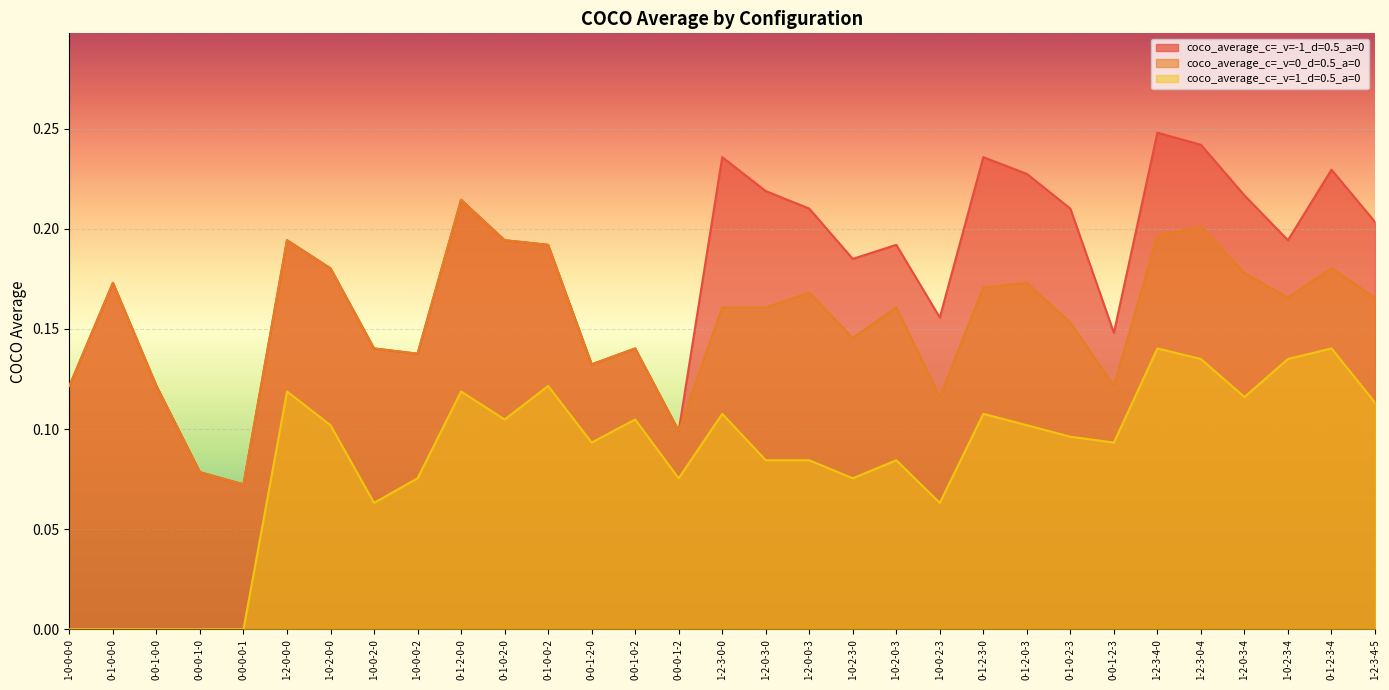

Reading right to left, what are all the values shown in this chart?

coco_average_c=_v=-1_d=0.5_a=0: 0.2	0.2	0.2	0.2	0.2	0.2	0.1	0.2	0.2	0.2	0.2	0.2	0.2	0.2	0.2	0.2	0.1	0.1	0.1	0.2	0.2	0.2	0.1	0.1	0.2	0.2	0.1	0.1	0.1	0.2	0.1
coco_average_c=_v=0_d=0.5_a=0: 0.2	0.2	0.2	0.2	0.2	0.2	0.1	0.2	0.2	0.2	0.1	0.2	0.1	0.2	0.2	0.2	0.1	0.1	0.1	0.2	0.2	0.2	0.1	0.1	0.2	0.2	0.1	0.1	0.1	0.2	0.1
coco_average_c=_v=1_d=0.5_a=0: 0.1	0.1	0.1	0.1	0.1	0.1	0.1	0.1	0.1	0.1	0.1	0.1	0.1	0.1	0.1	0.1	0.1	0.1	0.1	0.1	0.1	0.1	0.1	0.1	0.1	0.1	0.0	0.0	0.0	0.0	0.0